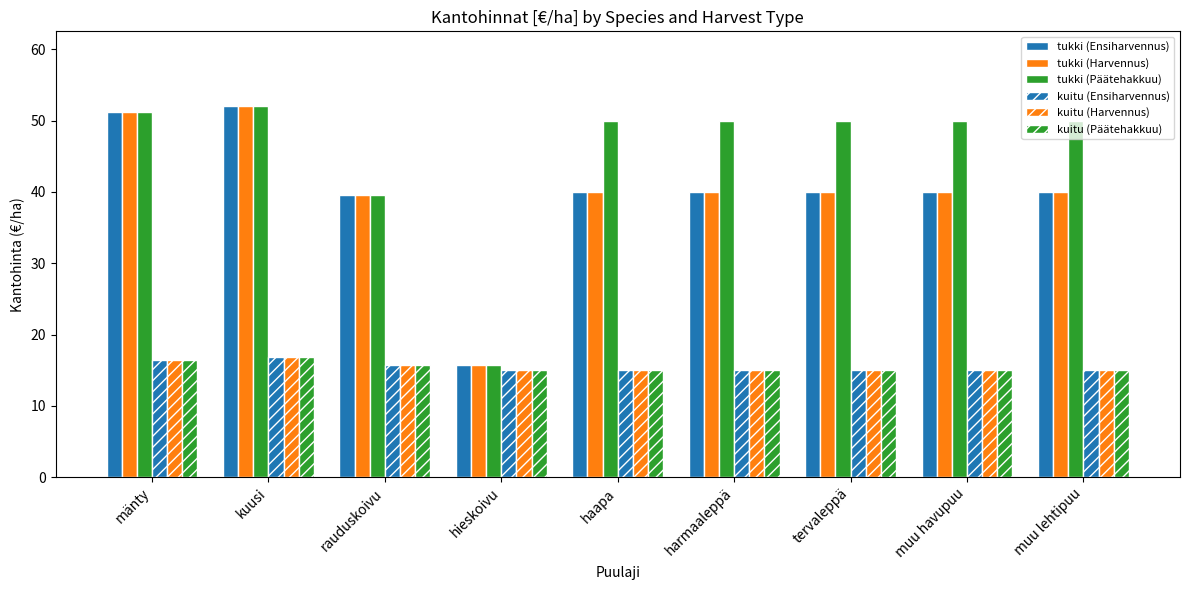

Which category has the highest value across all series?

kuusi